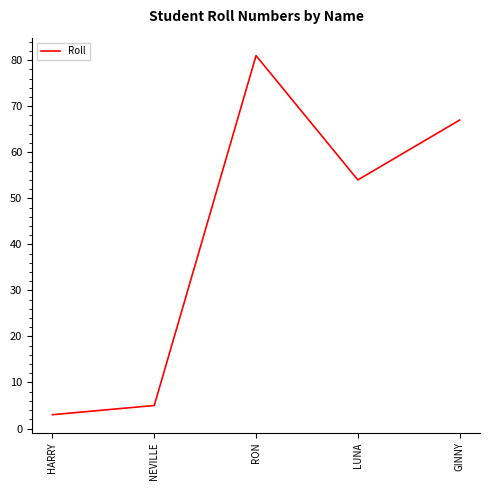

At which label does the data first exceed 54?

RON